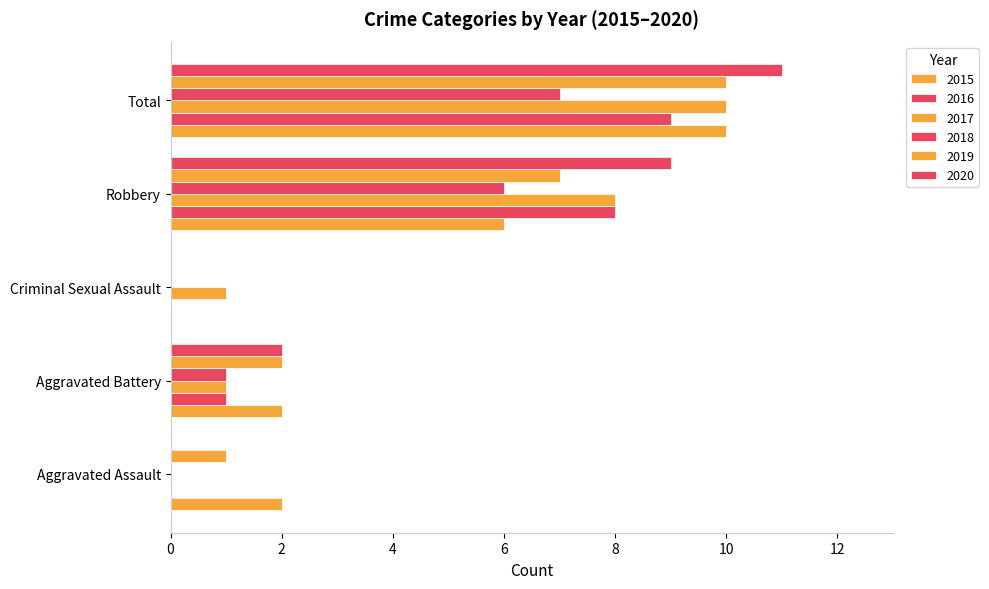

Which category has the lowest value in the 2018 series?

Aggravated Assault